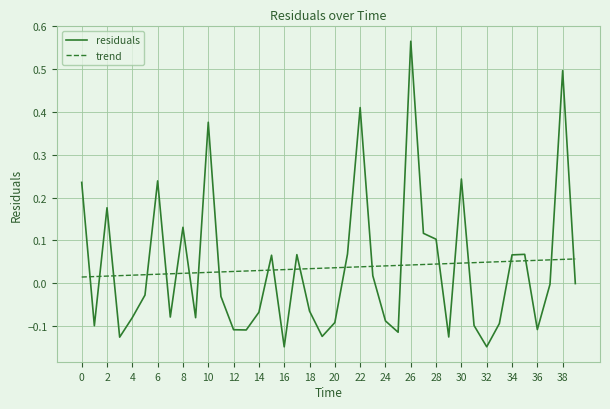

List the series in order of their peak value, lowest first.

trend, residuals